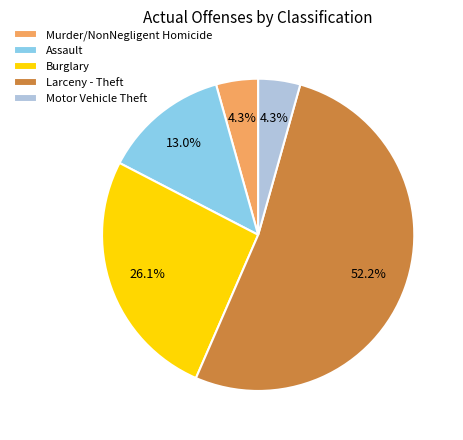

What percentage is NOT represented by Burglary?

73.9%